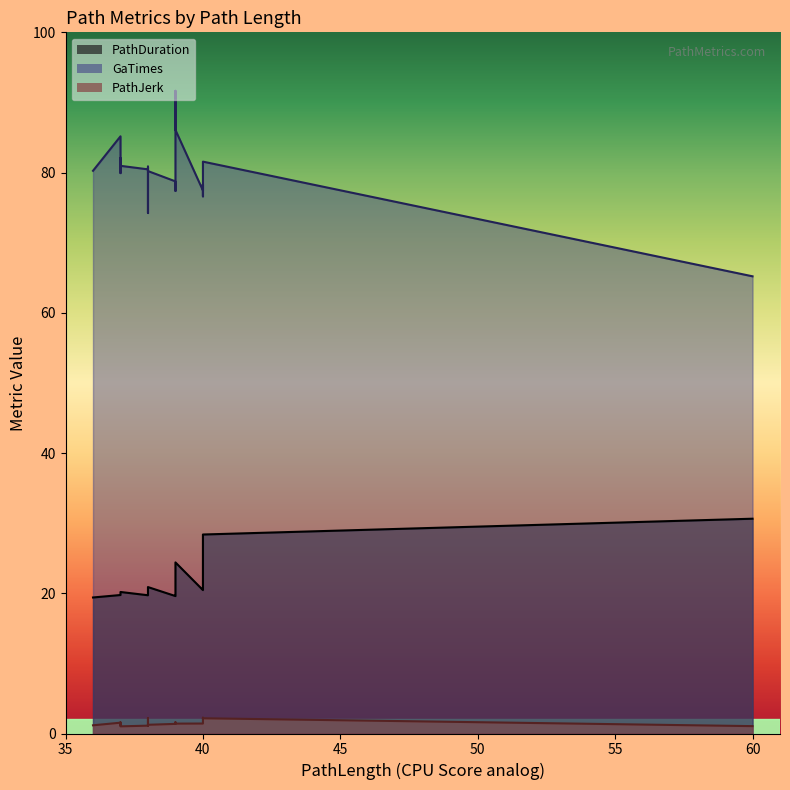

What is the approximate value of PathJerk at 38?

1.1